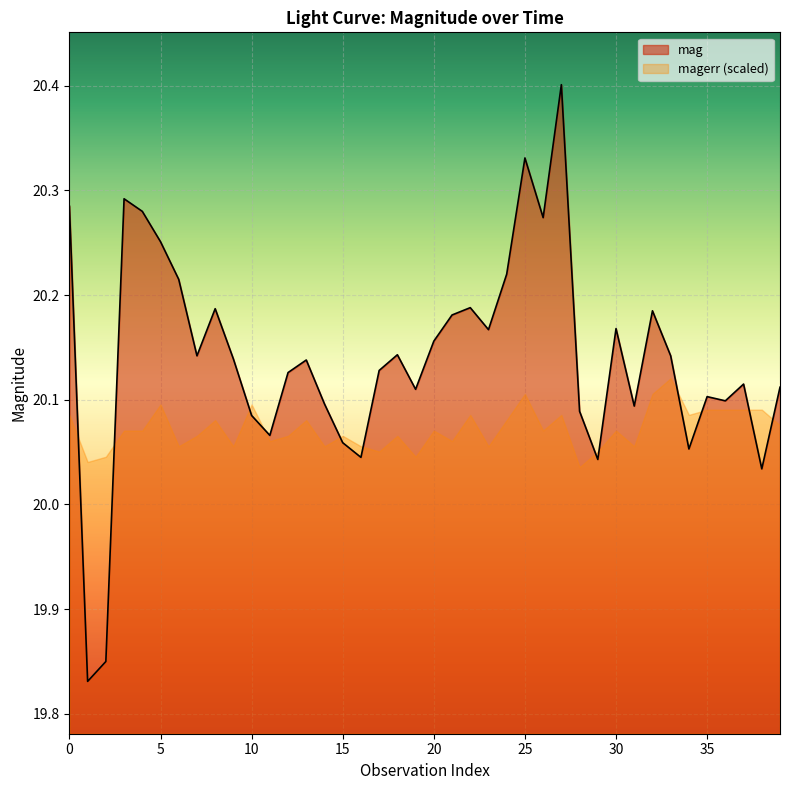

What value does the data have at 12?

20.1